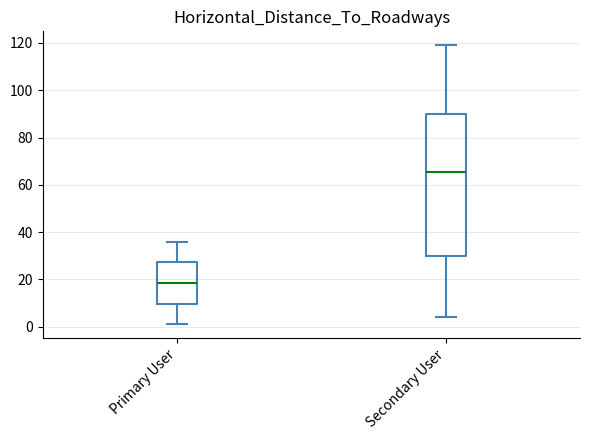

Where does the median line of the box for Secondary User sit on the y-axis? The values are not printed on the chart, so give them approximately, as read against the axis.

66